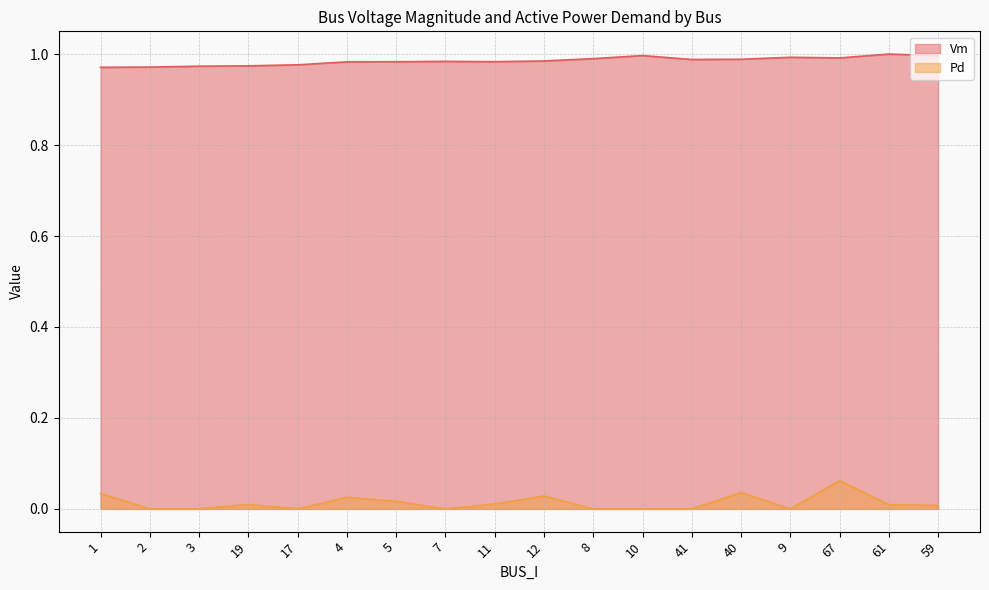

List the labels in order of Pd value, largest first.

67, 40, 1, 12, 4, 5, 11, 19, 61, 59, 2, 3, 17, 7, 8, 10, 41, 9